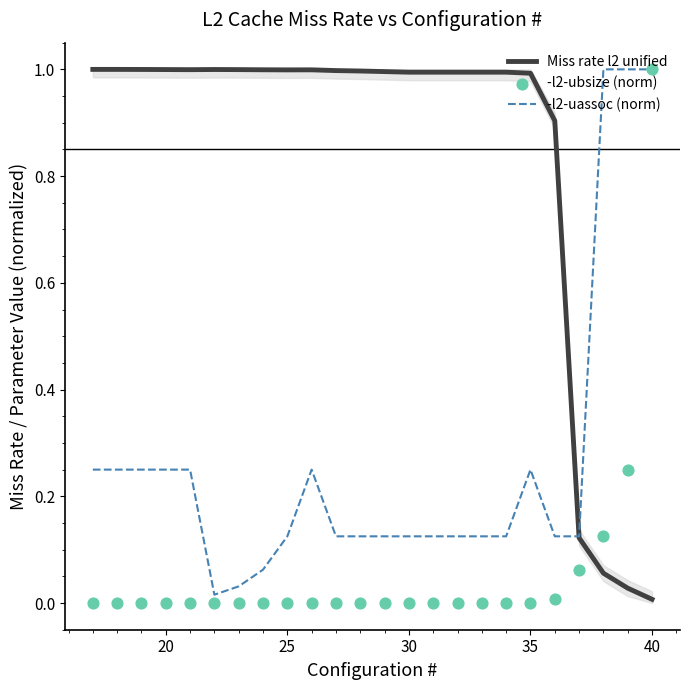

At how many categories does at least one series exceed 0?

24